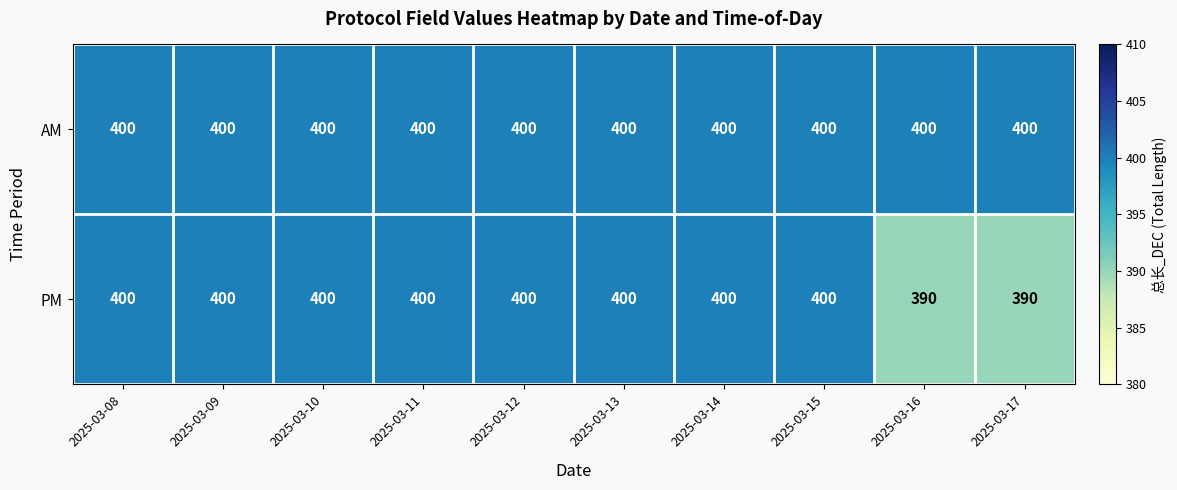

What is the smallest value displayed?

390